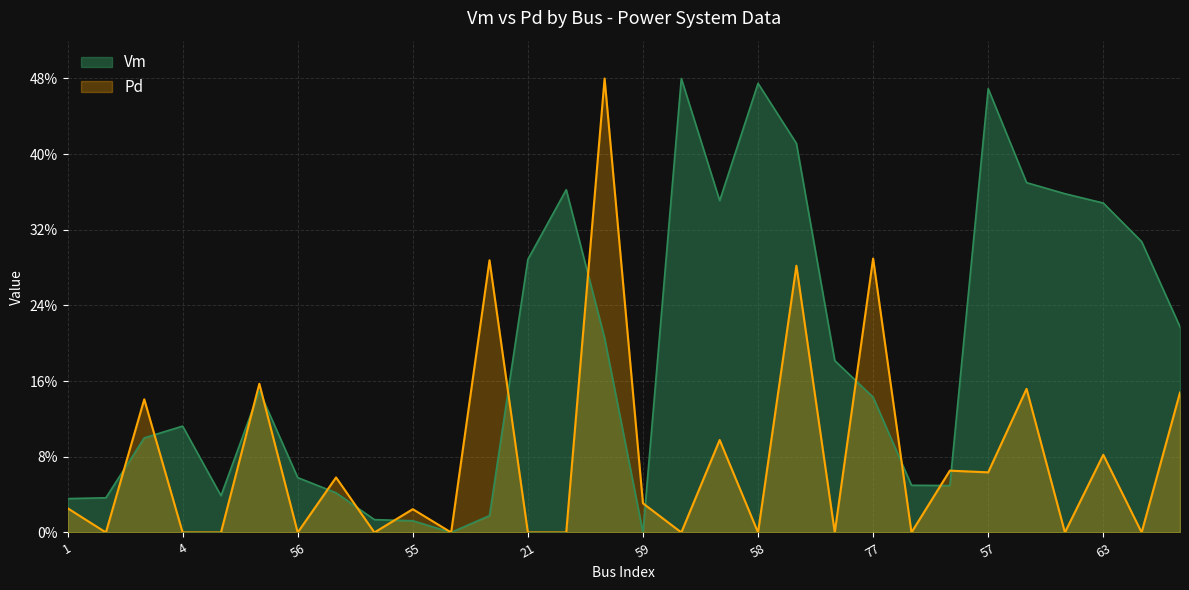

What is the total value across all series at 61?

52.2